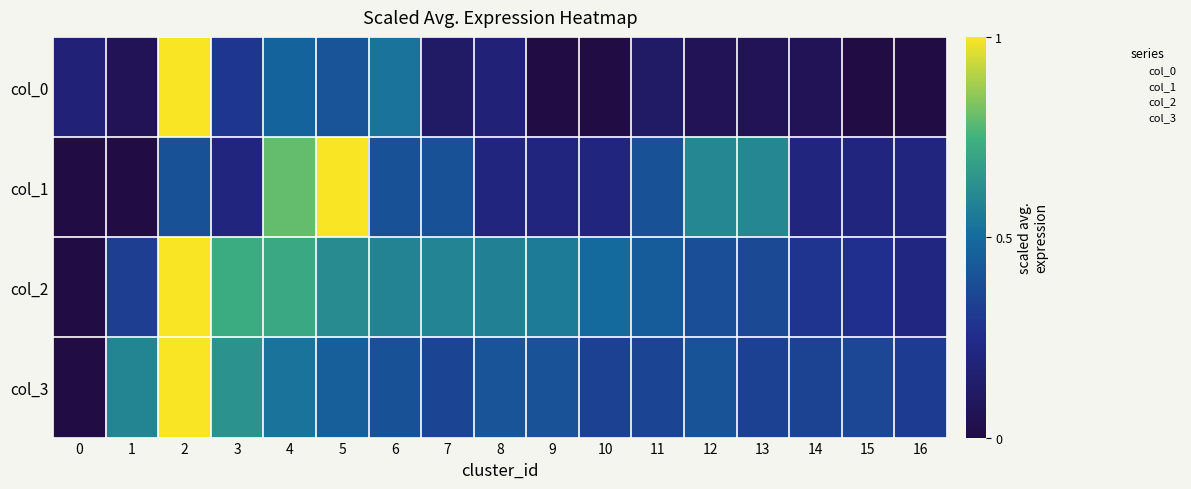

Reading right to left, what are all the values shown in this chart?

col_0: 16=0.0	15=0.0	14=0.1	13=0.1	12=0.1	11=0.1	10=0.0	9=0.0	8=0.2	7=0.1	6=0.5	5=0.4	4=0.5	3=0.3	2=1.0	1=0.1	0=0.2
col_1: 16=0.2	15=0.2	14=0.2	13=0.6	12=0.6	11=0.4	10=0.2	9=0.2	8=0.2	7=0.4	6=0.4	5=1.0	4=0.8	3=0.2	2=0.4	1=0.0	0=0.0
col_2: 16=0.2	15=0.3	14=0.3	13=0.4	12=0.4	11=0.4	10=0.5	9=0.6	8=0.6	7=0.6	6=0.6	5=0.6	4=0.7	3=0.7	2=1.0	1=0.3	0=0.0
col_3: 16=0.3	15=0.4	14=0.3	13=0.3	12=0.4	11=0.4	10=0.3	9=0.4	8=0.4	7=0.4	6=0.4	5=0.5	4=0.5	3=0.6	2=1.0	1=0.6	0=0.0